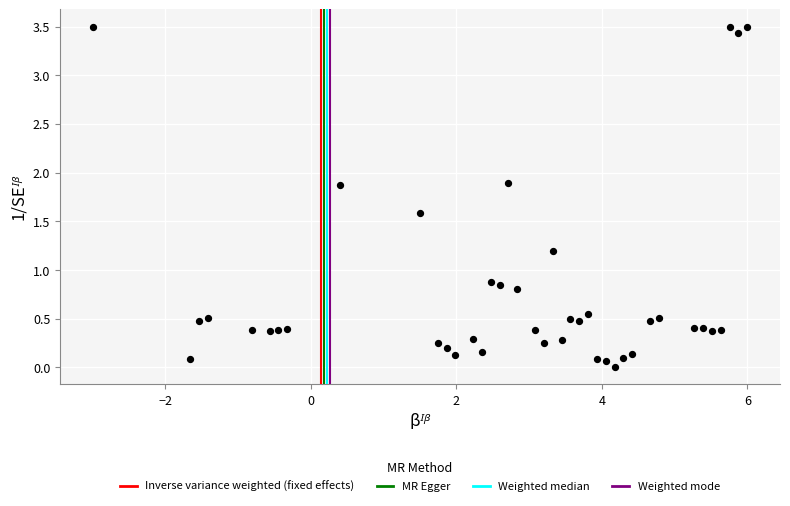

What is the range of X values (max minus min)?

9.0